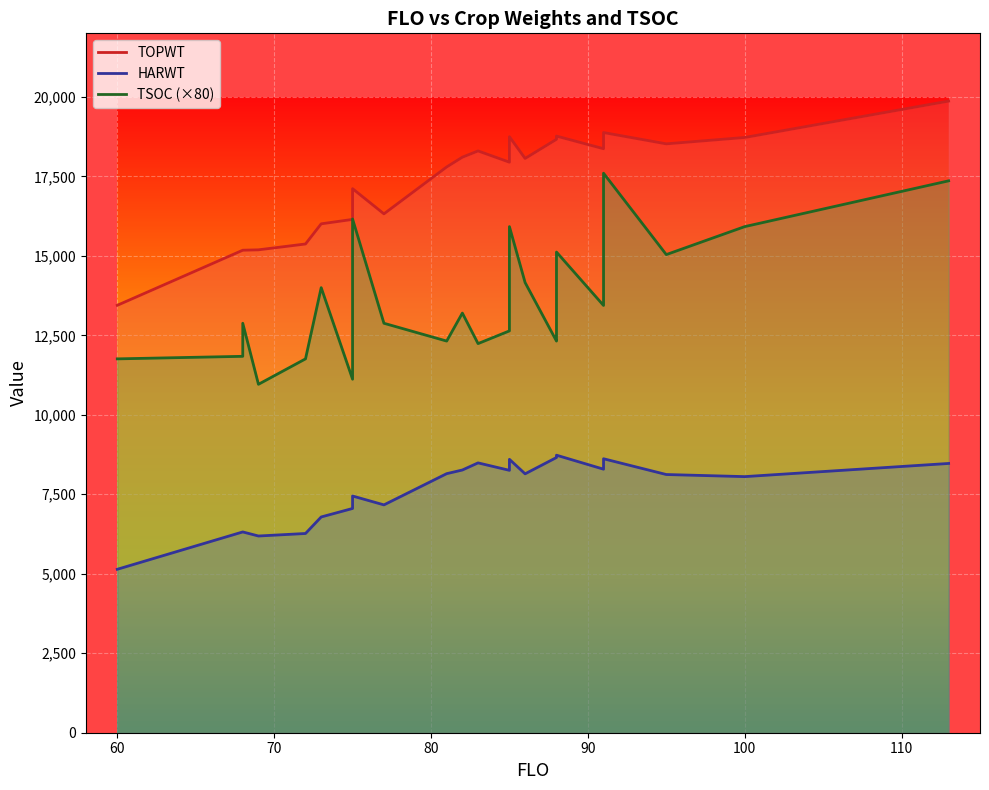

What is the value of the TSOC (×80) point at the 7th from the left?

11120